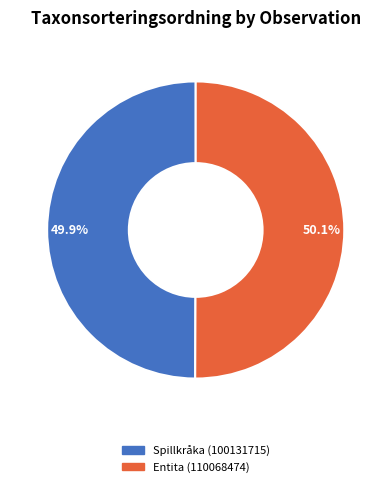

Is there any slice that represents more than half of the pie?

Yes